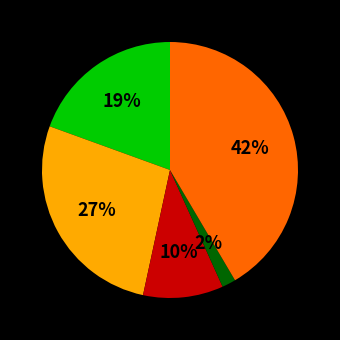

To the nearest percent, what is the average slice percentage?

20%